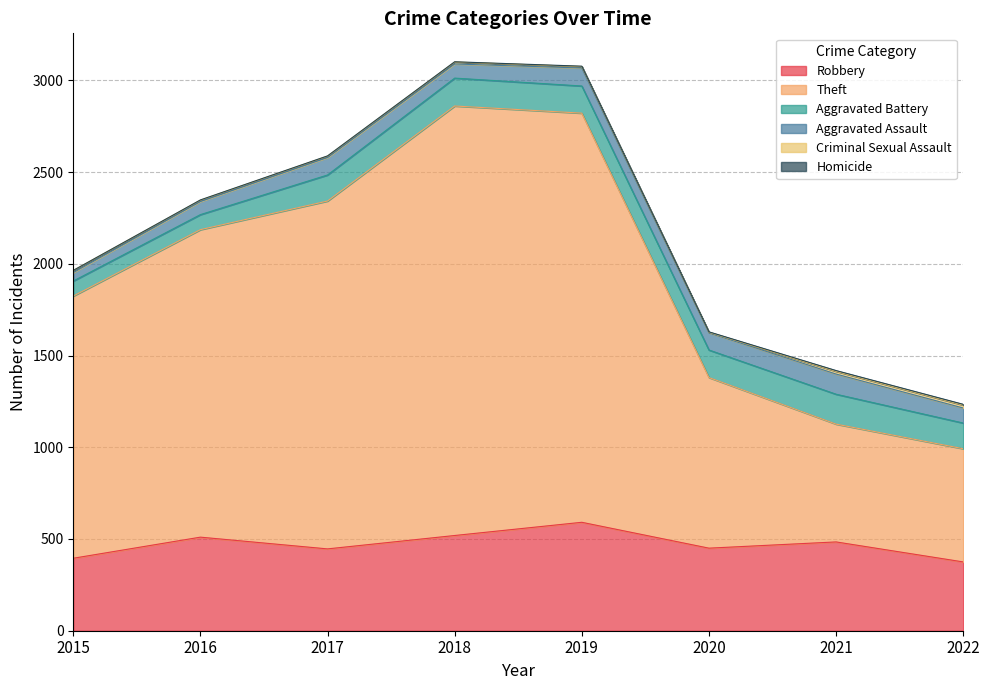

Which series has the largest total across all categories?

Theft